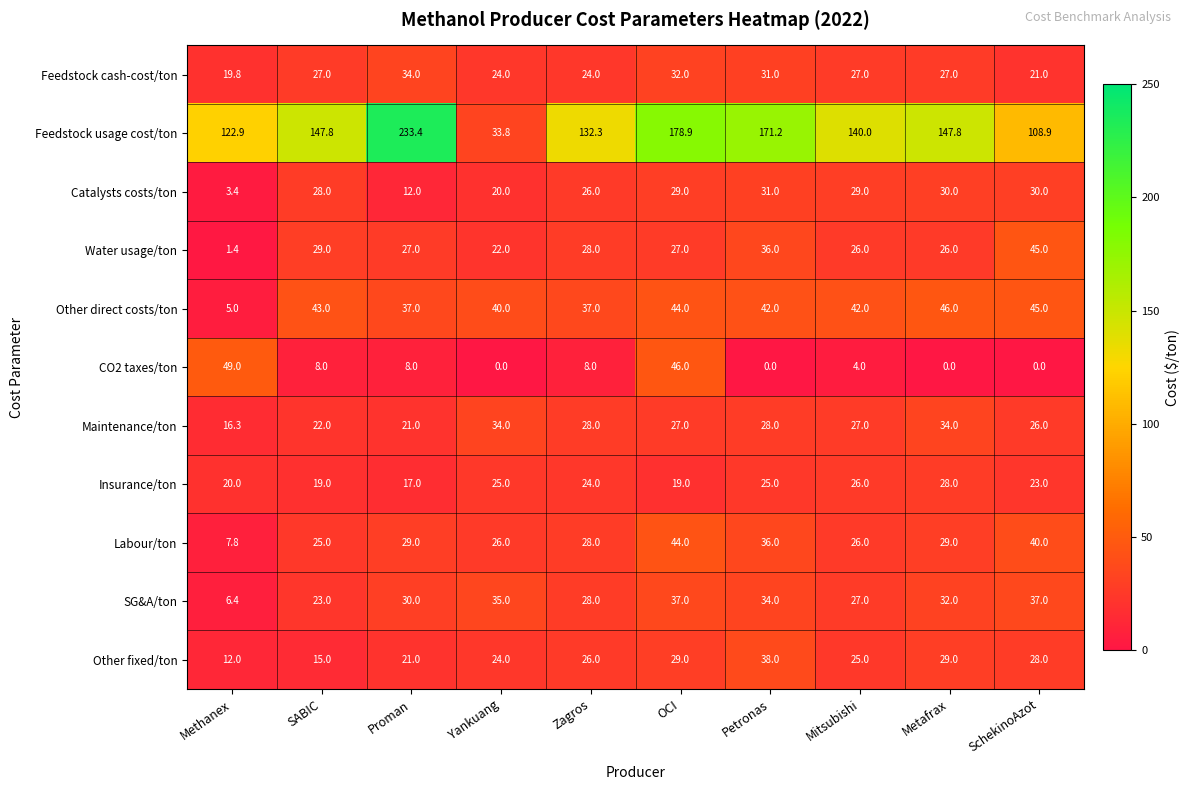

What is the difference between the highest and lowest values at Metafrax?

147.8